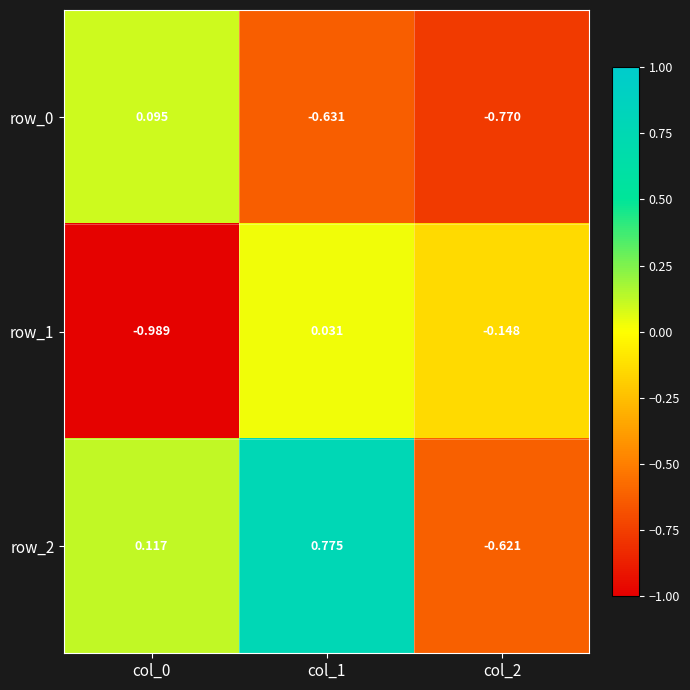

What is the total value across all series at col_2?

-1.5